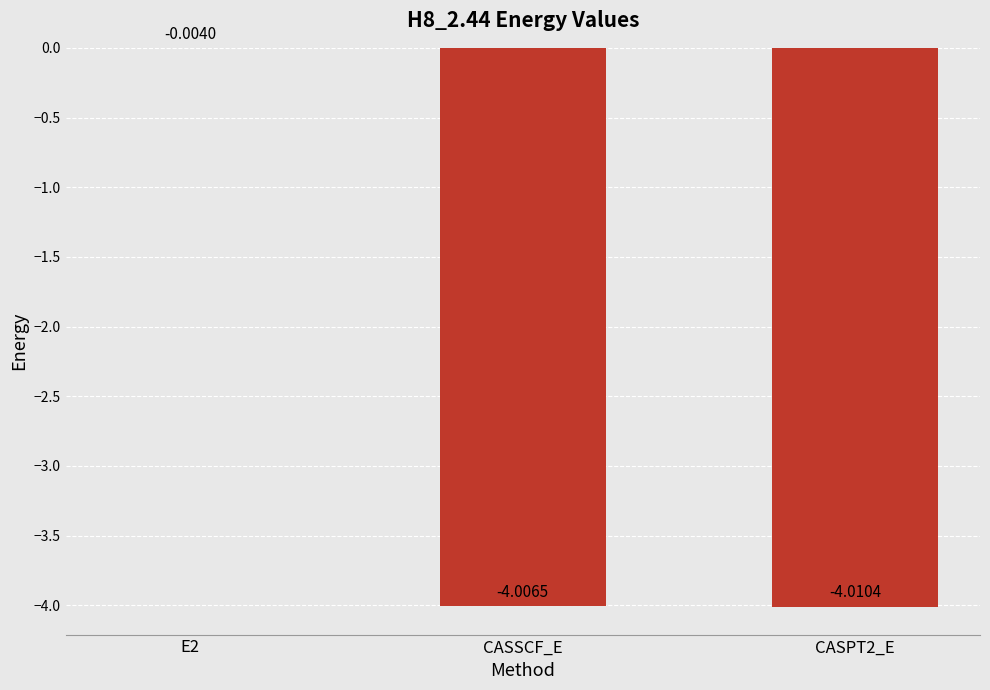

What is the sum of all values?

-8.0